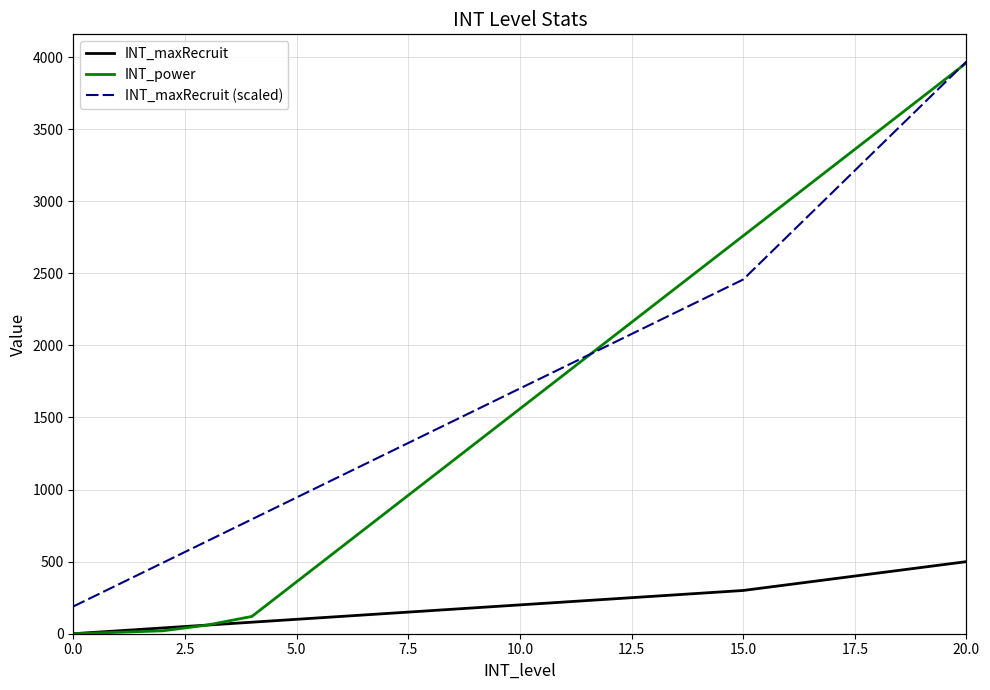

Is it true that INT_power equals 1243 at 15.0?

False